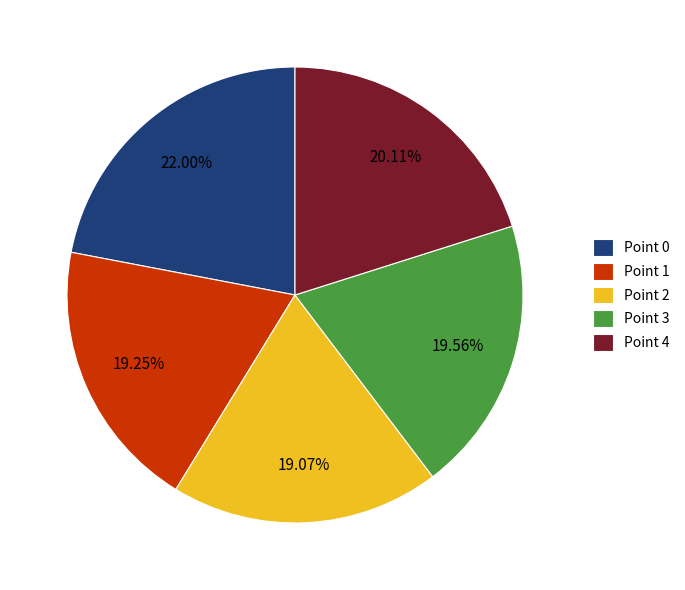

Does Point 1 represent more than half of the total?

No